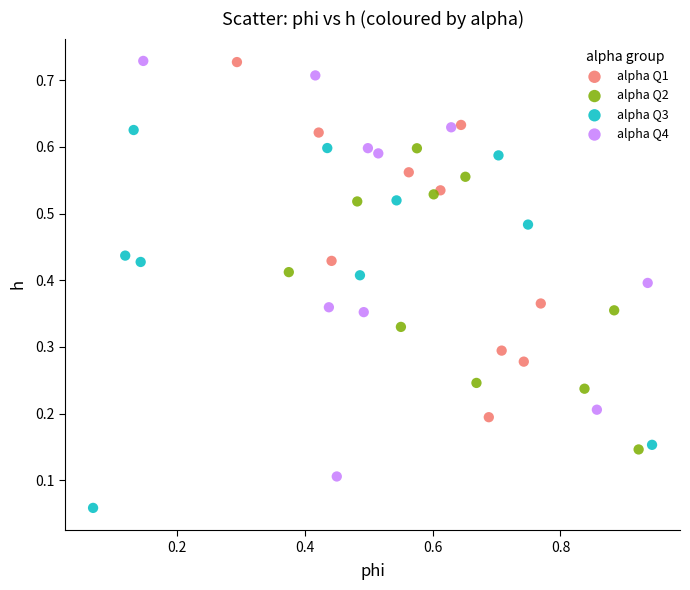

Which series reaches the minimum Y coordinate?

alpha Q3